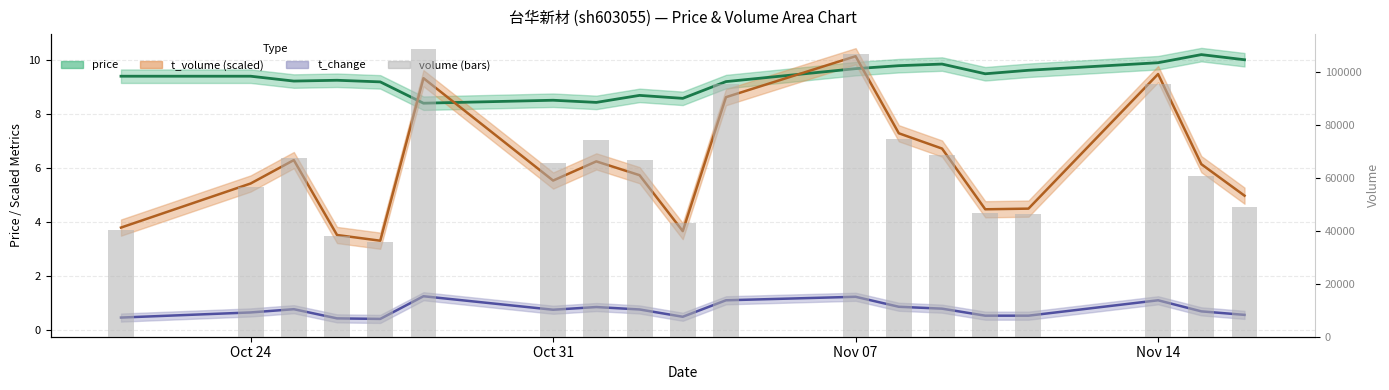

How many bars are there in total?

19